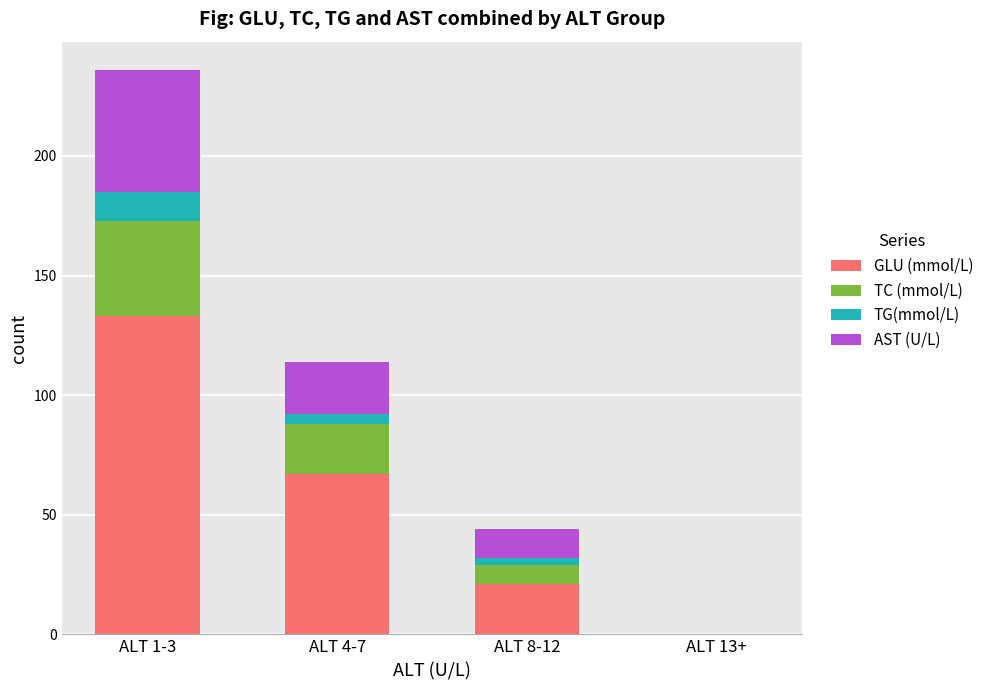

At which category is the sum across all series the highest?

ALT 1-3